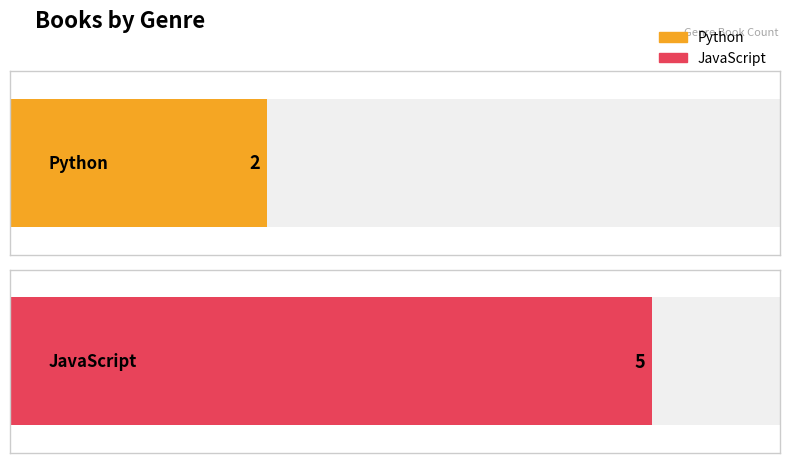

Read the value at Python.

2